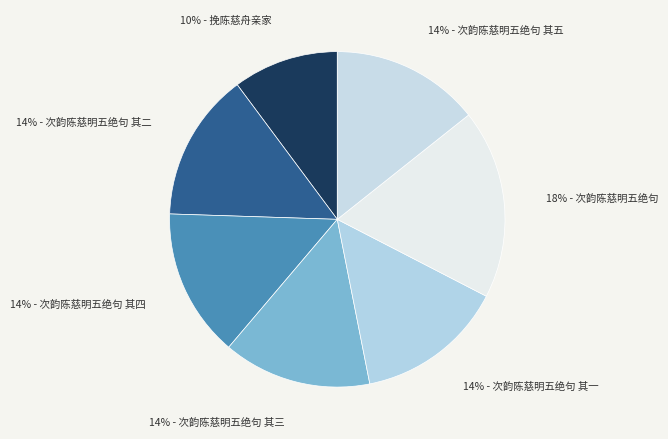

What is the smallest slice in the pie chart?

挽陈慈舟亲家